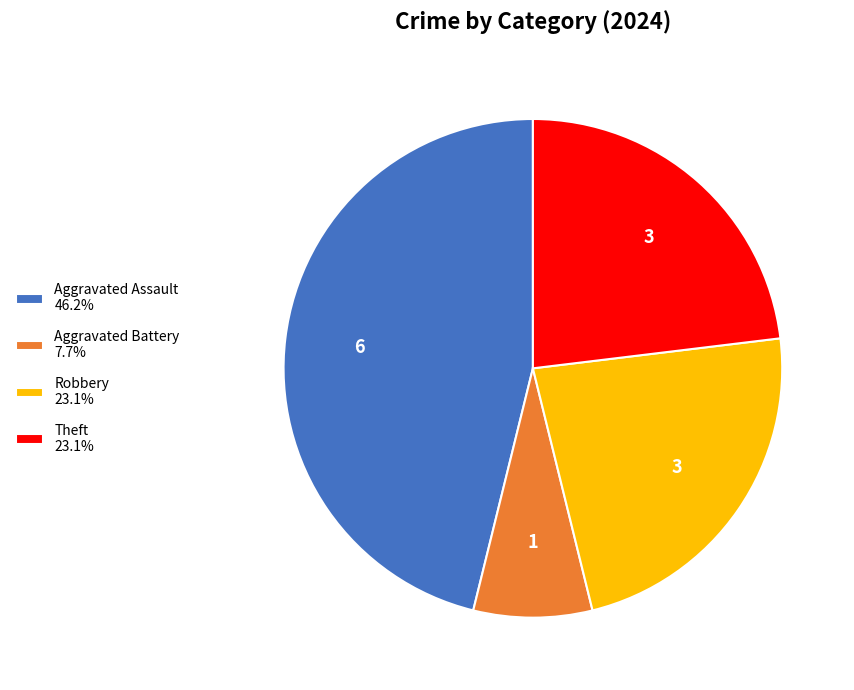

Combined, do Robbery 23.1% and Aggravated Battery 7.7% account for over 50%?

No